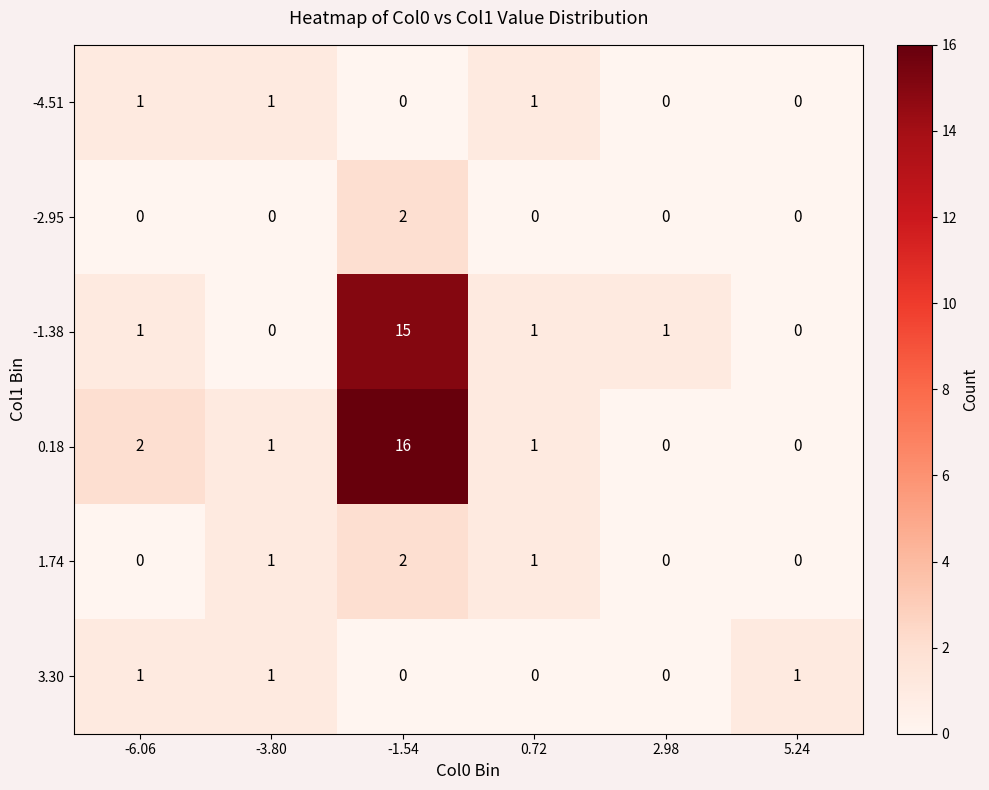

Which series has the largest range (max minus min)?

0.18